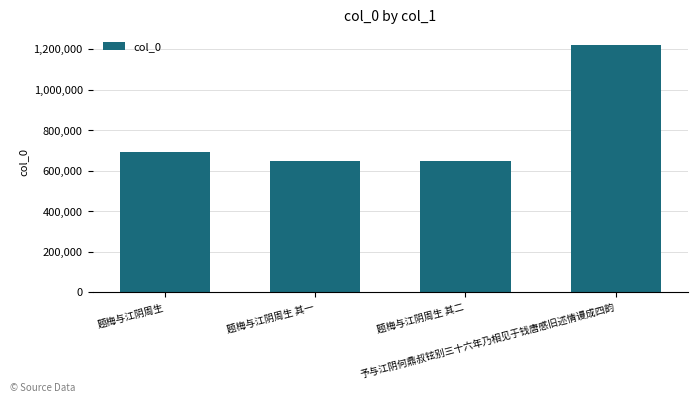

What is the sum of all values?

3215927